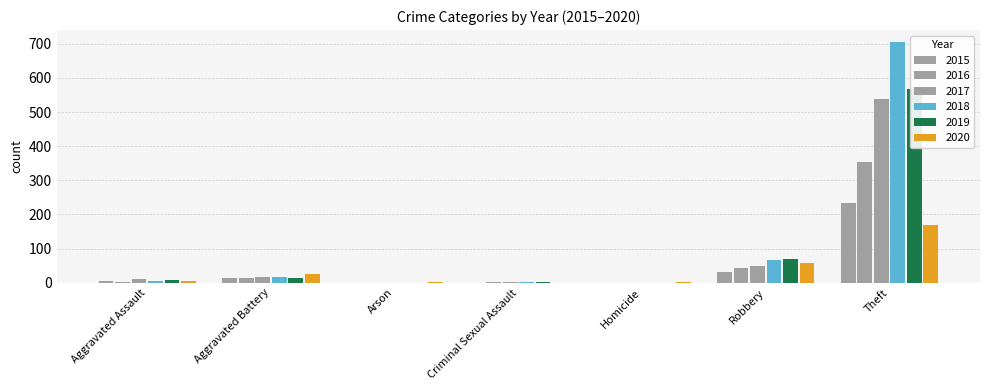

What position from the left is Criminal Sexual Assault?

4